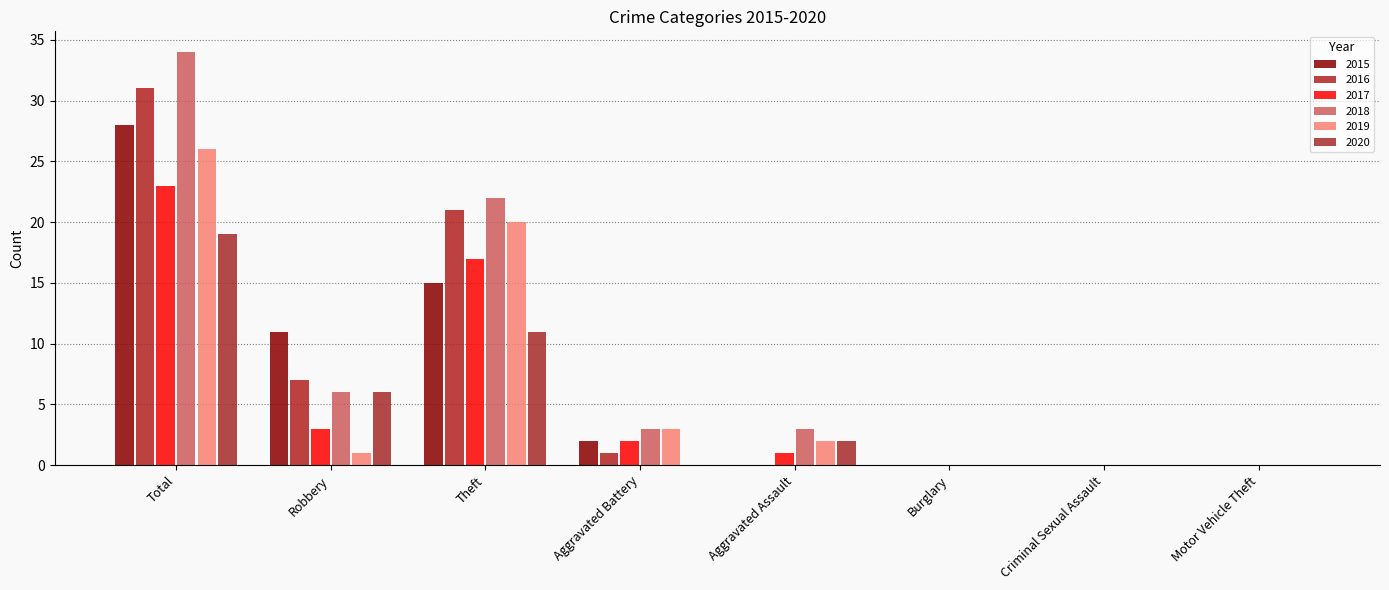

True or false: 2015 has a value of 16 at Criminal Sexual Assault.

False